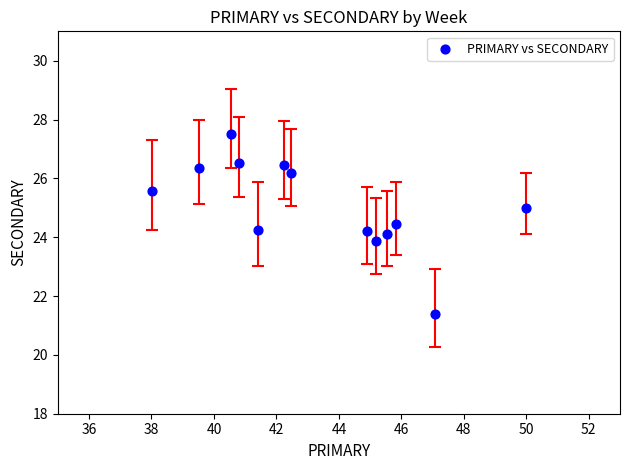

What is the range of Y values (max minus min)?

6.1